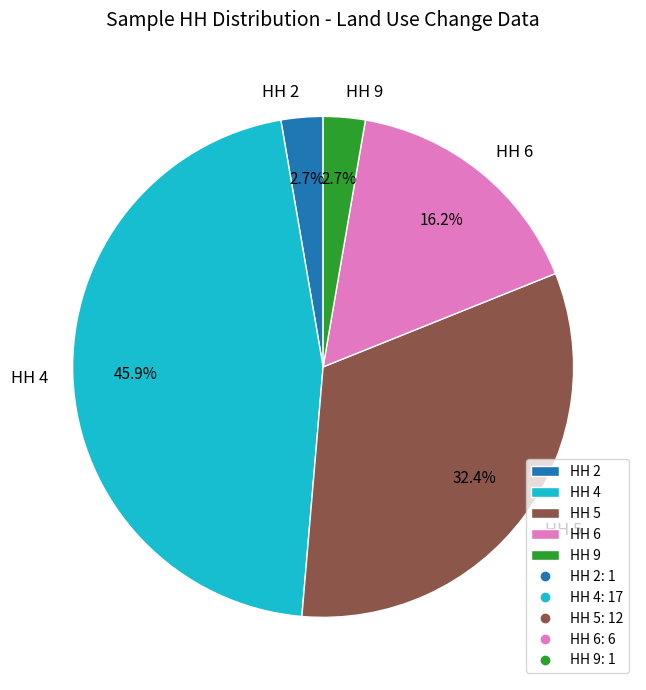

Does HH 4 account for over 50% of the chart?

No